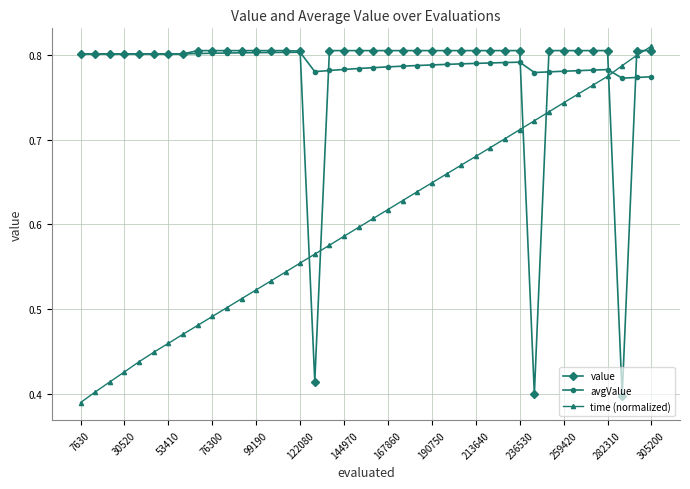

At how many categories does at least one series exceed 0?

40